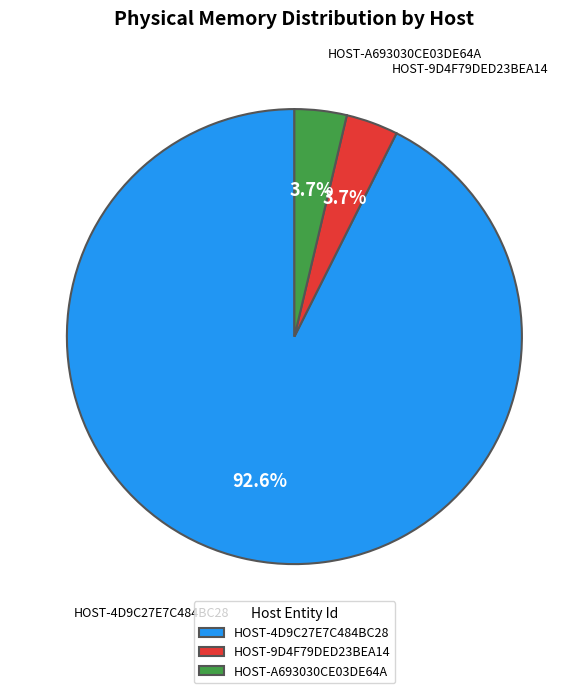

Is it true that HOST-4D9C27E7C484BC28 is 93% of the pie?

True